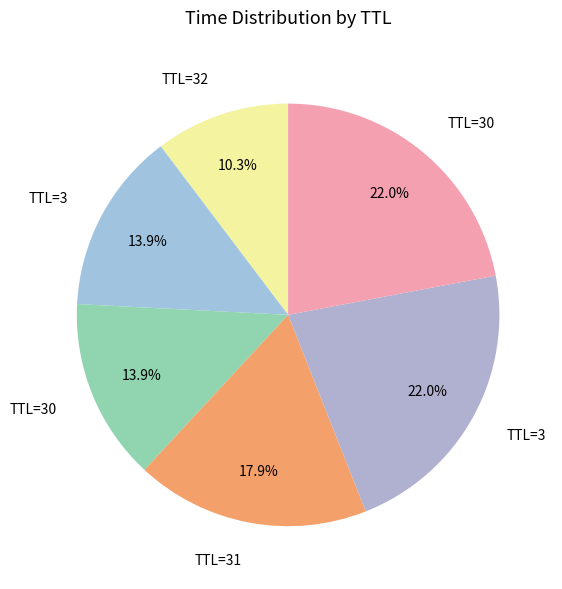

What is the smallest slice in the pie chart?

32